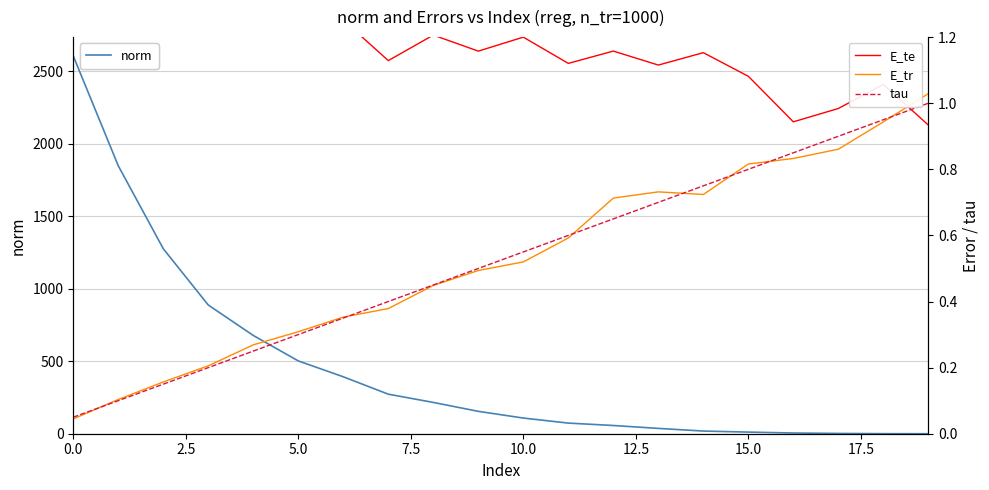

What is the difference between the maximum and minimum values in the E_te series?

1.2